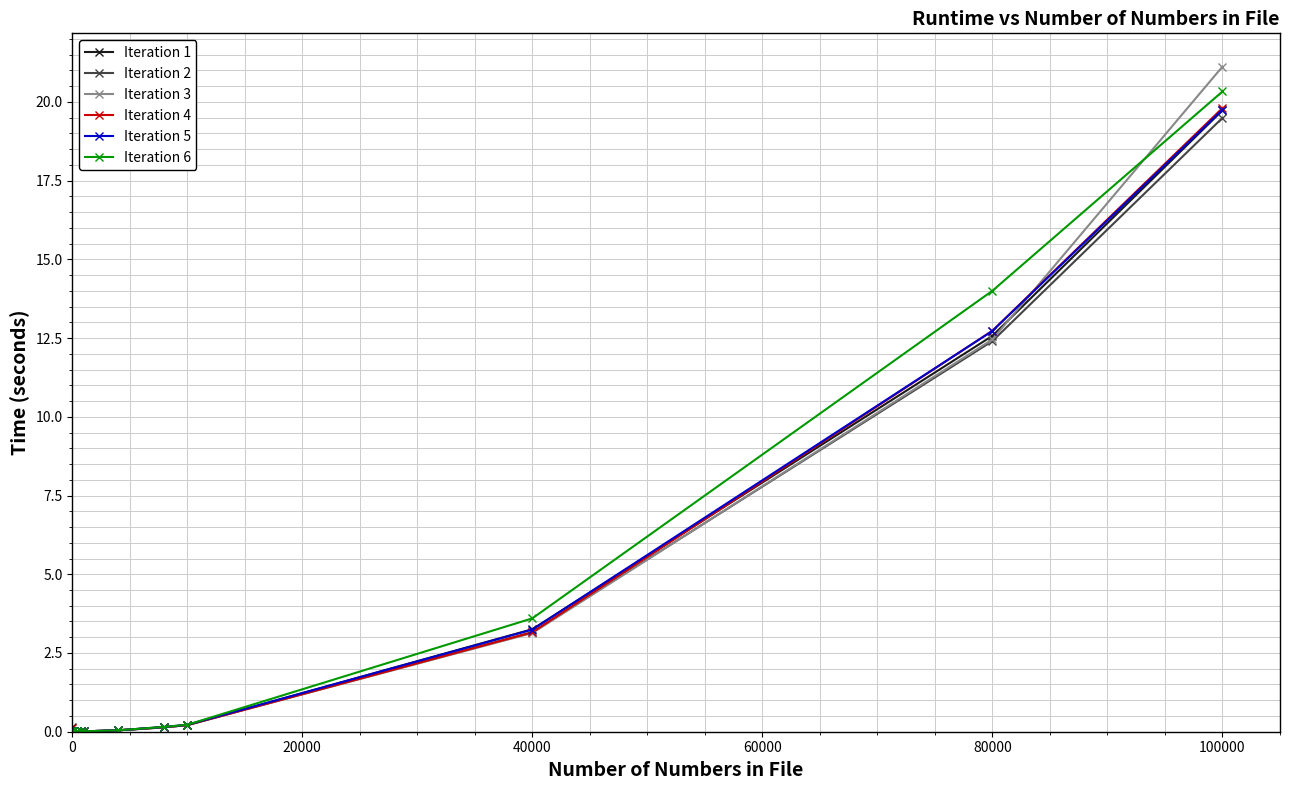

Does the chart display data point markers on the line(s)?

Yes